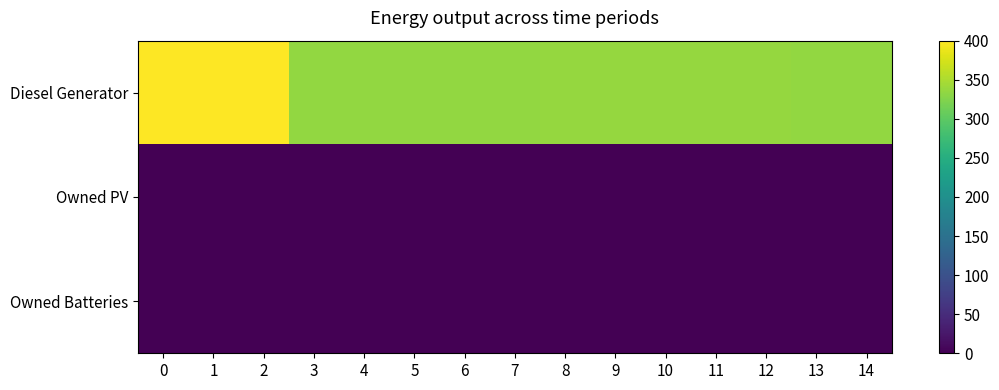

Reading left to right, list all the values displayed in this chart.

Diesel Generator: 0=400	1=400	2=400	3=335	4=335	5=335	6=335	7=335	8=336	9=336	10=336	11=336	12=336	13=335	14=335
Owned PV: 0=0	1=0	2=0	3=0	4=0	5=0	6=0	7=0	8=0	9=0	10=0	11=0	12=0	13=0	14=0
Owned Batteries: 0=0	1=0	2=0	3=0	4=0	5=0	6=0	7=0	8=0	9=0	10=0	11=0	12=0	13=0	14=0